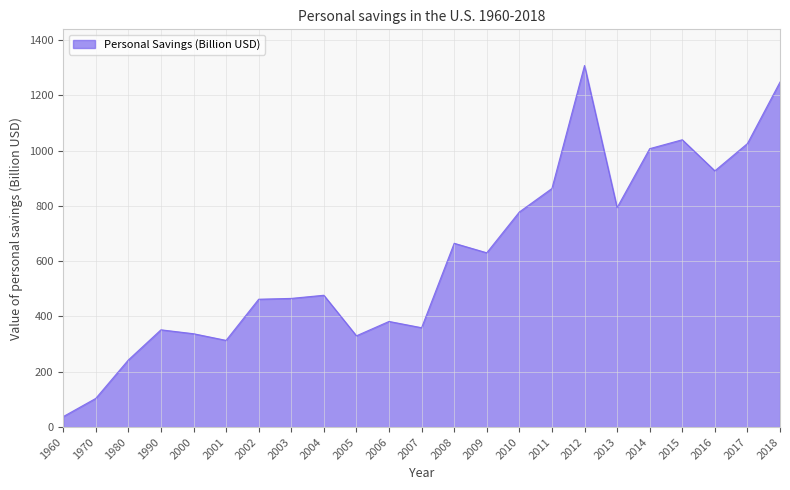

What is the smallest value displayed?

38.0